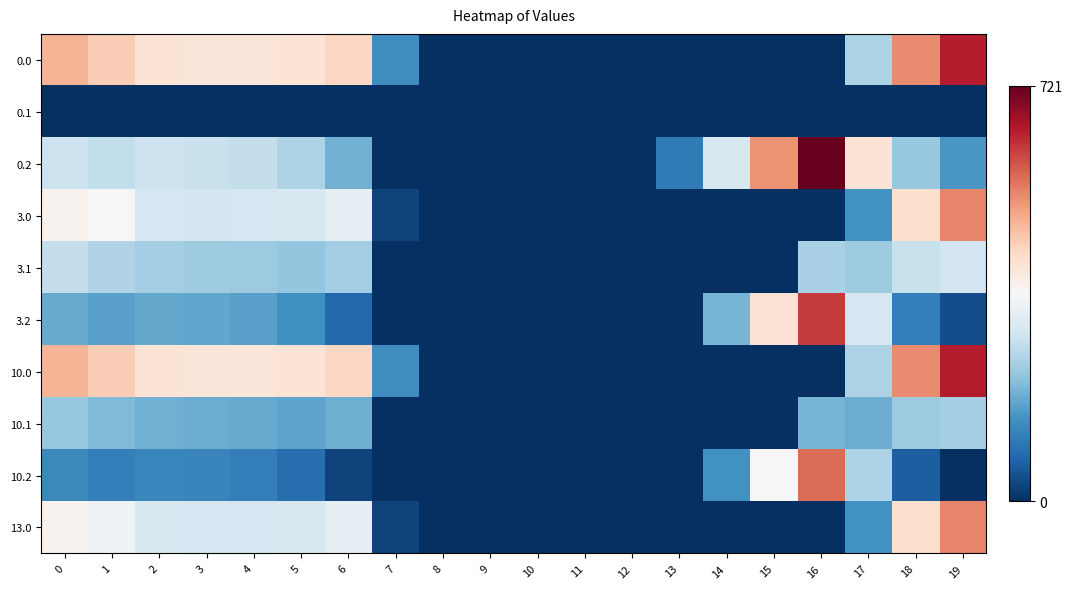

Reading left to right, extract all data points from this chart.

0.0: 0=482.0	1=449.5	2=410.3	3=404.4	4=404.9	5=410.8	6=435.0	7=136.4	8=0.0	9=0.0	10=0.0	11=0.0	12=0.0	13=0.0	14=0.0	15=0.0	16=0.0	17=250.3	18=529.6	19=644.5
0.1: 0=0.0	1=0.0	2=0.0	3=0.0	4=0.0	5=0.0	6=0.0	7=0.0	8=0.0	9=0.0	10=0.0	11=0.0	12=0.0	13=0.0	14=0.0	15=0.0	16=0.0	17=0.0	18=0.0	19=0.0
0.2: 0=287.1	1=272.7	2=285.5	3=281.0	4=274.4	5=248.1	6=187.1	7=0.0	8=0.0	9=0.0	10=0.0	11=0.0	12=0.0	13=104.4	14=301.9	15=522.2	16=721.2	17=409.5	18=223.1	19=151.1
3.0: 0=373.0	1=360.0	2=301.3	3=295.4	4=295.9	5=301.8	6=326.0	7=27.4	8=0.0	9=0.0	10=0.0	11=0.0	12=0.0	13=0.0	14=0.0	15=0.0	16=0.0	17=141.3	18=420.6	19=535.5
3.1: 0=275.6	1=252.1	2=238.9	3=233.7	4=230.6	5=220.5	6=236.2	7=0.0	8=0.0	9=0.0	10=0.0	11=0.0	12=0.0	13=0.0	14=0.0	15=0.0	16=244.7	17=231.1	18=279.5	19=290.7
3.2: 0=178.1	1=163.7	2=176.5	3=172.0	4=165.4	5=139.1	6=78.1	7=0.0	8=0.0	9=0.0	10=0.0	11=0.0	12=0.0	13=0.0	14=192.9	15=413.2	16=612.2	17=300.5	18=114.1	19=42.1
10.0: 0=482.0	1=449.5	2=410.3	3=404.4	4=404.9	5=410.8	6=435.0	7=136.4	8=0.0	9=0.0	10=0.0	11=0.0	12=0.0	13=0.0	14=0.0	15=0.0	16=0.0	17=250.3	18=529.6	19=644.5
10.1: 0=224.8	1=201.3	2=188.2	3=182.9	4=179.9	5=169.8	6=185.5	7=0.0	8=0.0	9=0.0	10=0.0	11=0.0	12=0.0	13=0.0	14=0.0	15=0.0	16=193.9	17=180.4	18=228.8	19=239.9
10.2: 0=127.4	1=113.0	2=125.8	3=121.2	4=114.6	5=88.4	6=27.3	7=0.0	8=0.0	9=0.0	10=0.0	11=0.0	12=0.0	13=0.0	14=142.1	15=362.4	16=561.4	17=249.8	18=63.4	19=0.0
13.0: 0=373.4	1=340.9	2=301.8	3=295.8	4=296.3	5=302.2	6=326.4	7=27.8	8=0.0	9=0.0	10=0.0	11=0.0	12=0.0	13=0.0	14=0.0	15=0.0	16=0.0	17=141.7	18=421.0	19=535.9